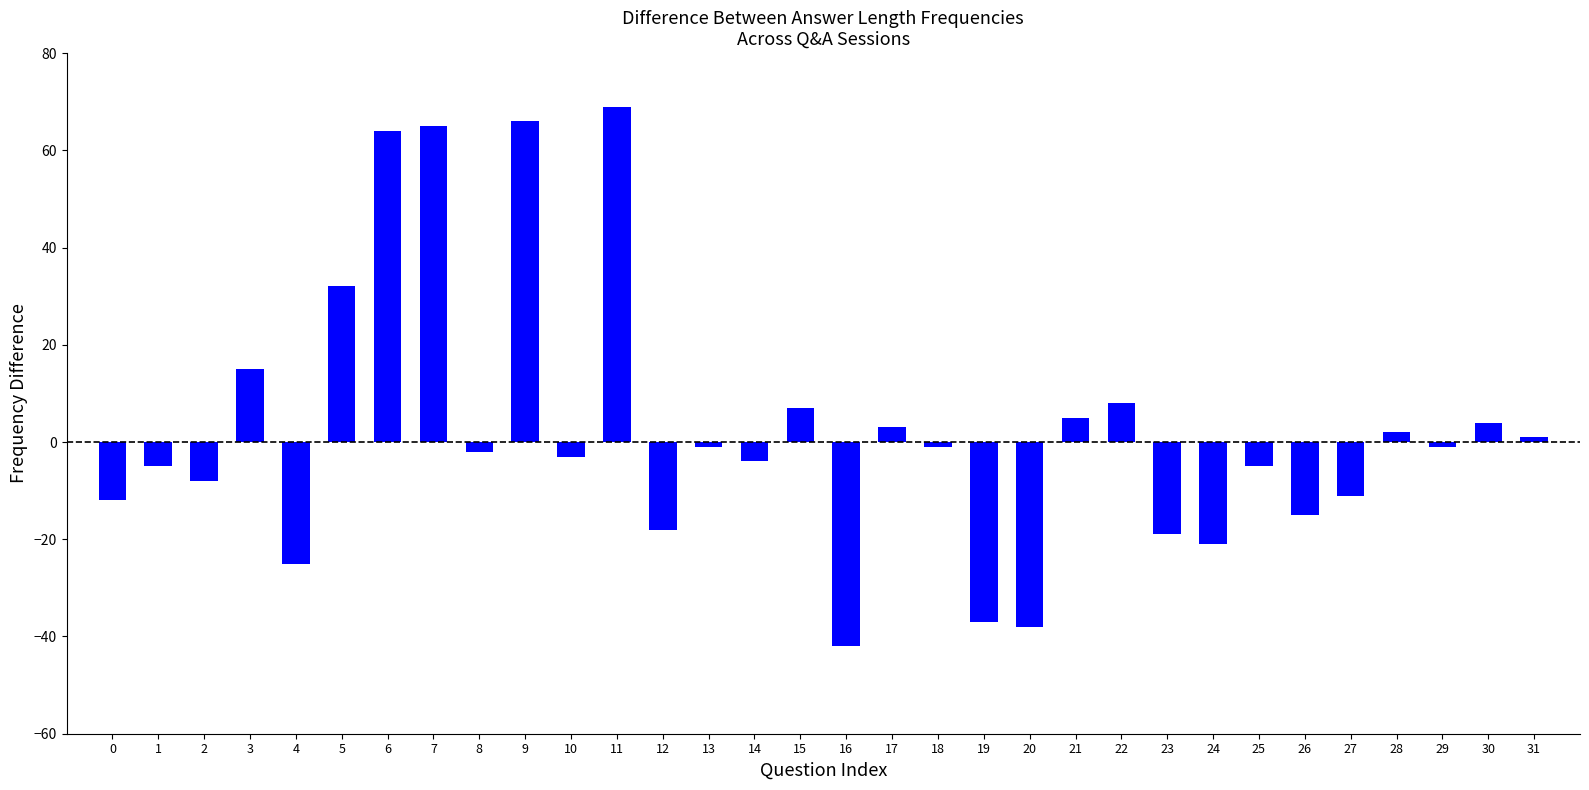

What is the smallest value displayed?

-42